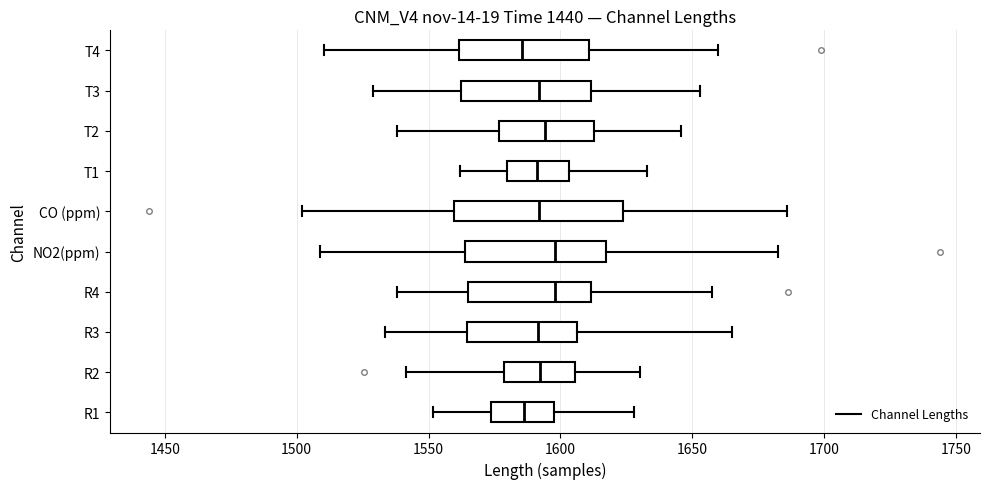

Where does the right whisker of the box for R3 end on the x-axis? The values are not printed on the chart, so give them approximately, as read against the axis.

1665